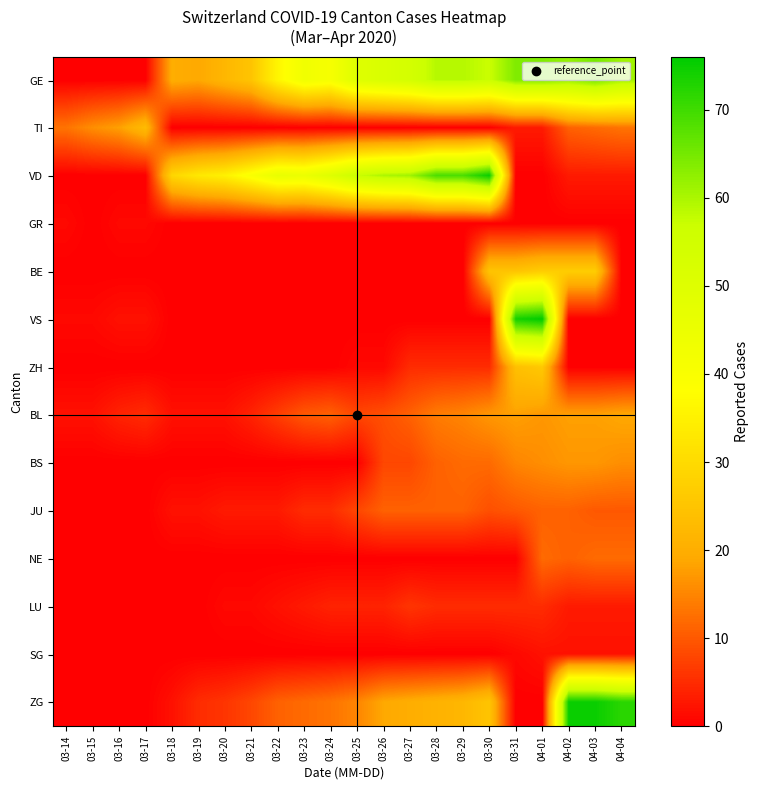

At how many categories does at least one series exceed 7?

22